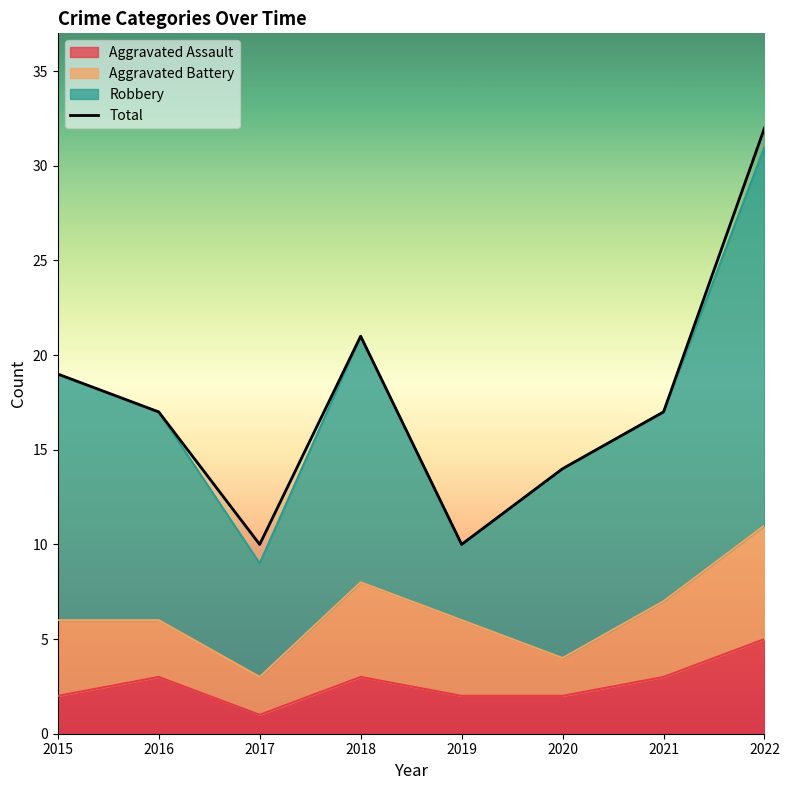

The value at 2017 is 10. True or false?

True